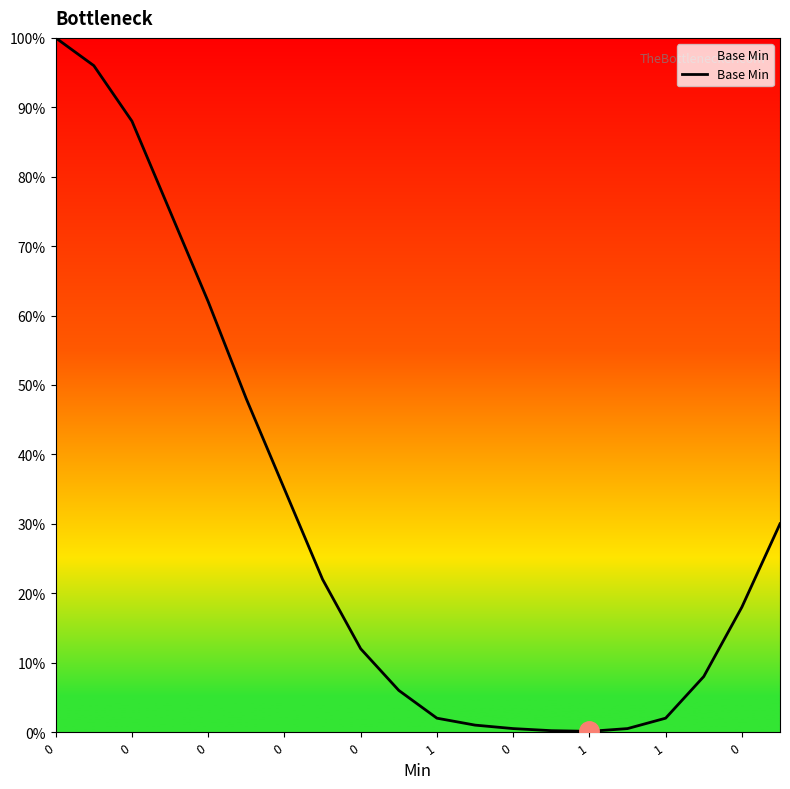

Does the chart have visible grid lines?

No